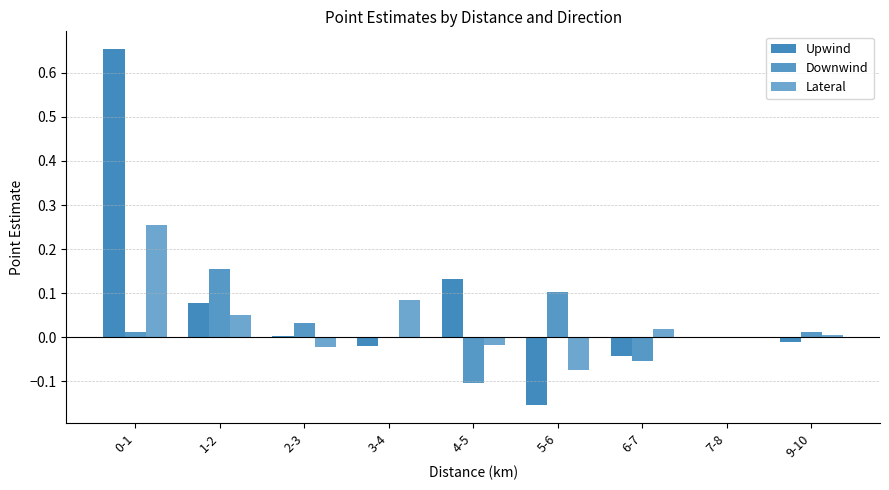

How many groups of bars are there?

9